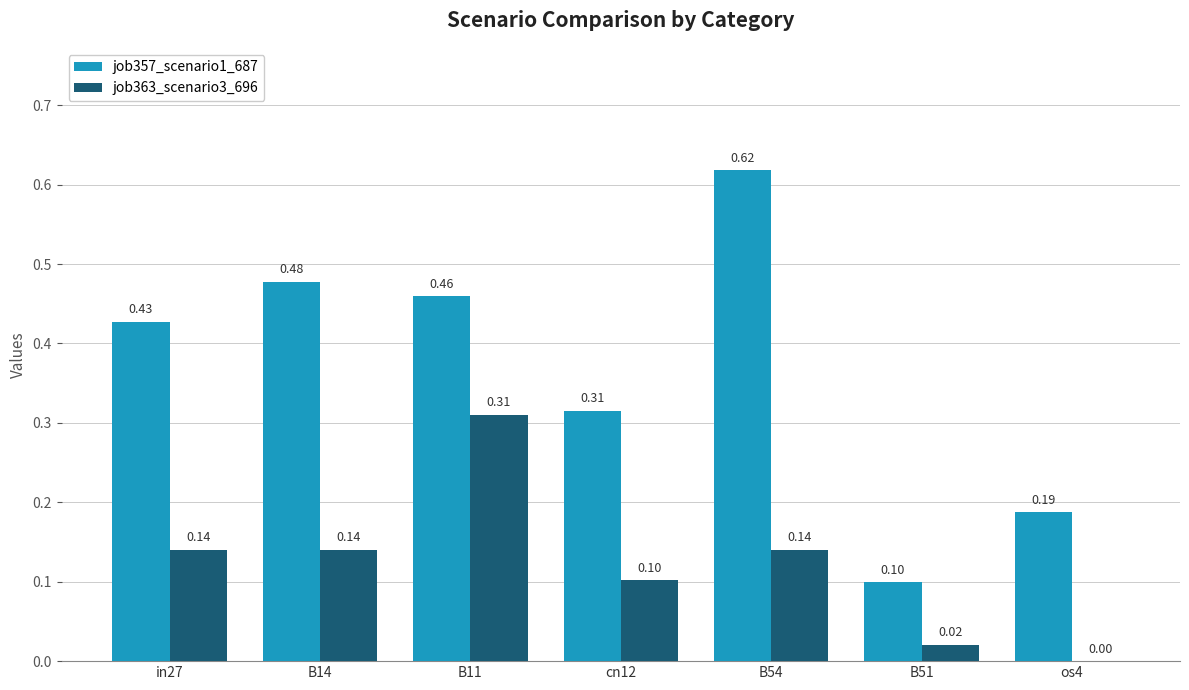

How many values in the job363_scenario3_696 series exceed 0?

6